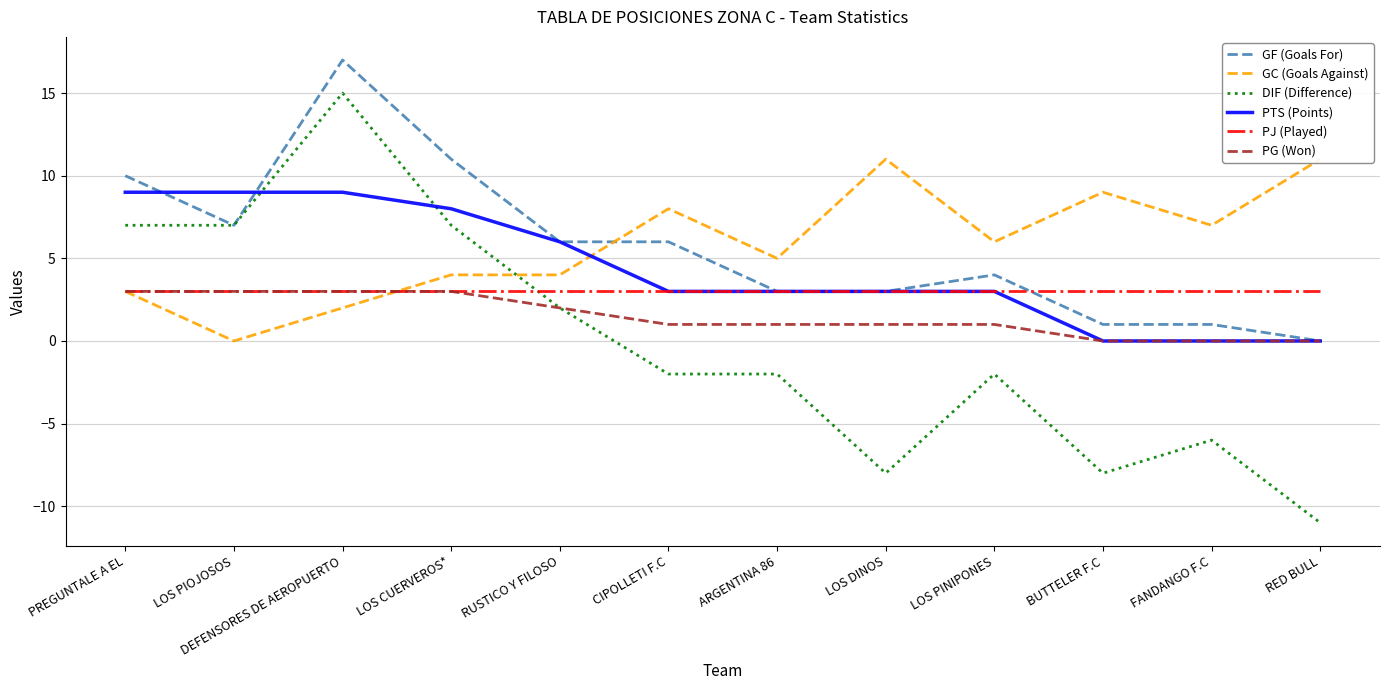

Where is DIF (Difference) nearest to the value 2?

RUSTICO Y FILOSO